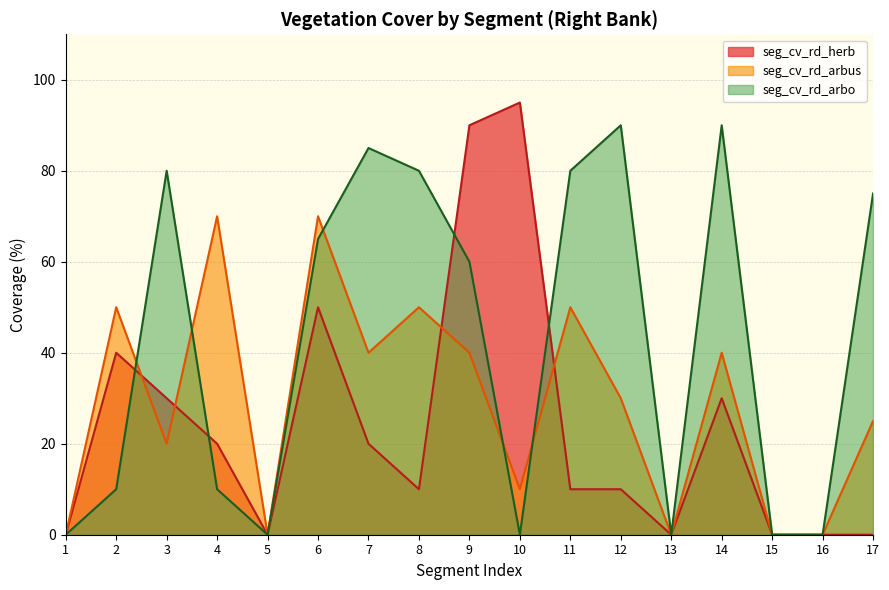

Between which two adjacent categories do seg_cv_rd_arbus and seg_cv_rd_herb first intersect?

2 and 3